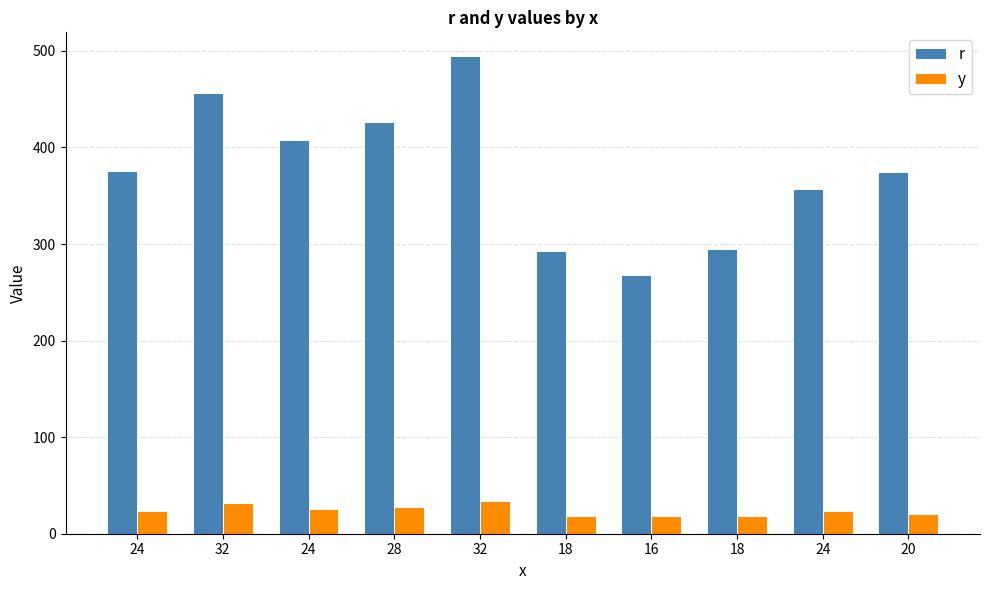

How many groups of bars are there?

10